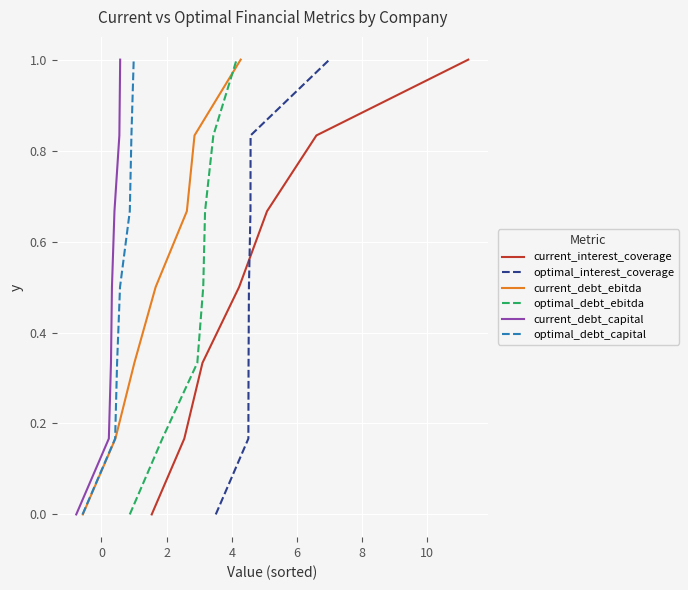

What is the maximum value for current_interest_coverage?

1.0